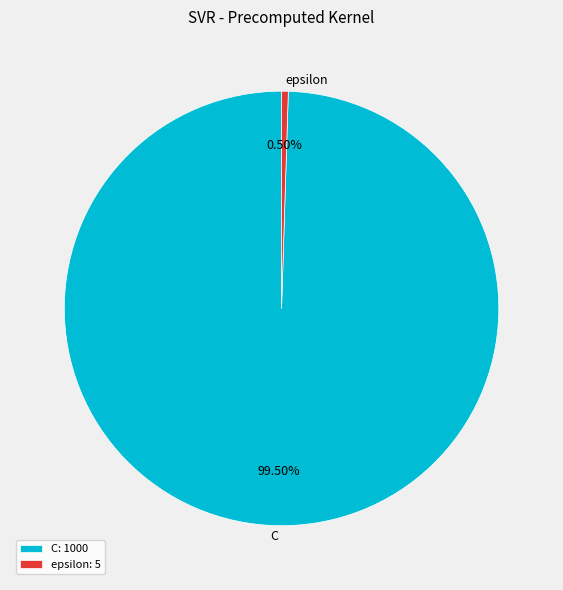

To the nearest percent, what is the difference between the largest and smallest slice percentages?

99%